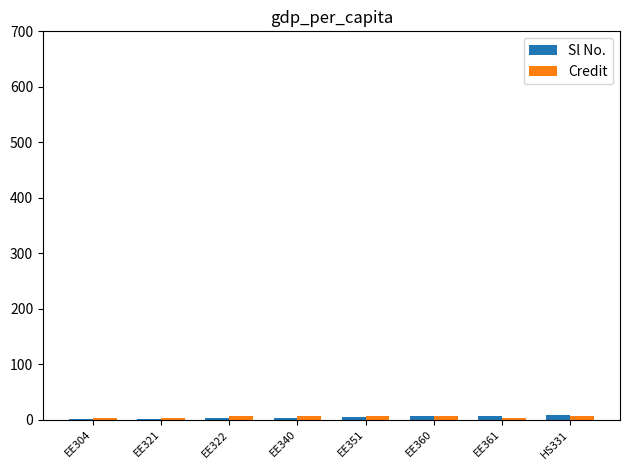

What is the sum of all Sl No. values?

36